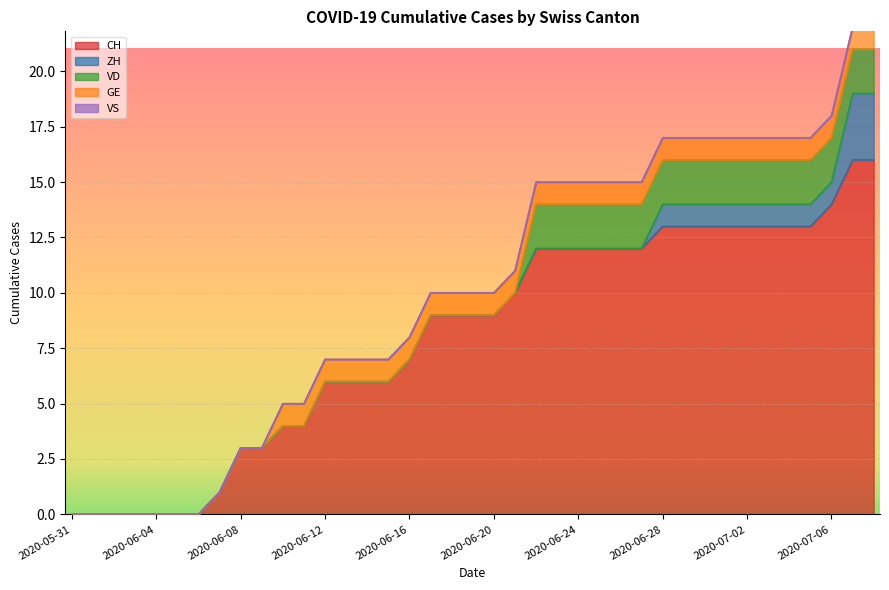

Reading right to left, transcribe all the data shown in this chart.

CH: 16	16	14	13	13	13	13	13	13	13	13	12	12	12	12	12	12	10	9	9	9	9	7	6	6	6	6	4	4	3	3	1	0	0	0	0	0	0	0
ZH: 3	3	1	1	1	1	1	1	1	1	1	0	0	0	0	0	0	0	0	0	0	0	0	0	0	0	0	0	0	0	0	0	0	0	0	0	0	0	0
VD: 2	2	2	2	2	2	2	2	2	2	2	2	2	2	2	2	2	0	0	0	0	0	0	0	0	0	0	0	0	0	0	0	0	0	0	0	0	0	0
GE: 1	1	1	1	1	1	1	1	1	1	1	1	1	1	1	1	1	1	1	1	1	1	1	1	1	1	1	1	1	0	0	0	0	0	0	0	0	0	0
VS: 0	0	0	0	0	0	0	0	0	0	0	0	0	0	0	0	0	0	0	0	0	0	0	0	0	0	0	0	0	0	0	0	0	0	0	0	0	0	0